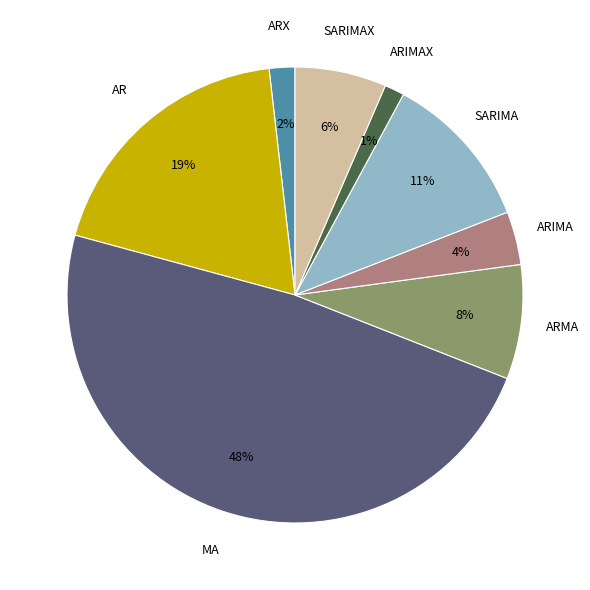

To the nearest percent, what is the difference between the largest and smallest slice percentages?

47%